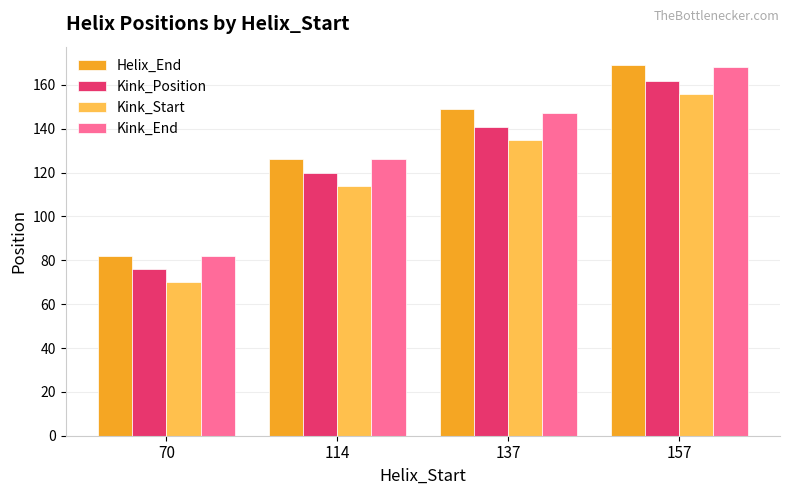

How many data points in Kink_Position are less than 141?

2